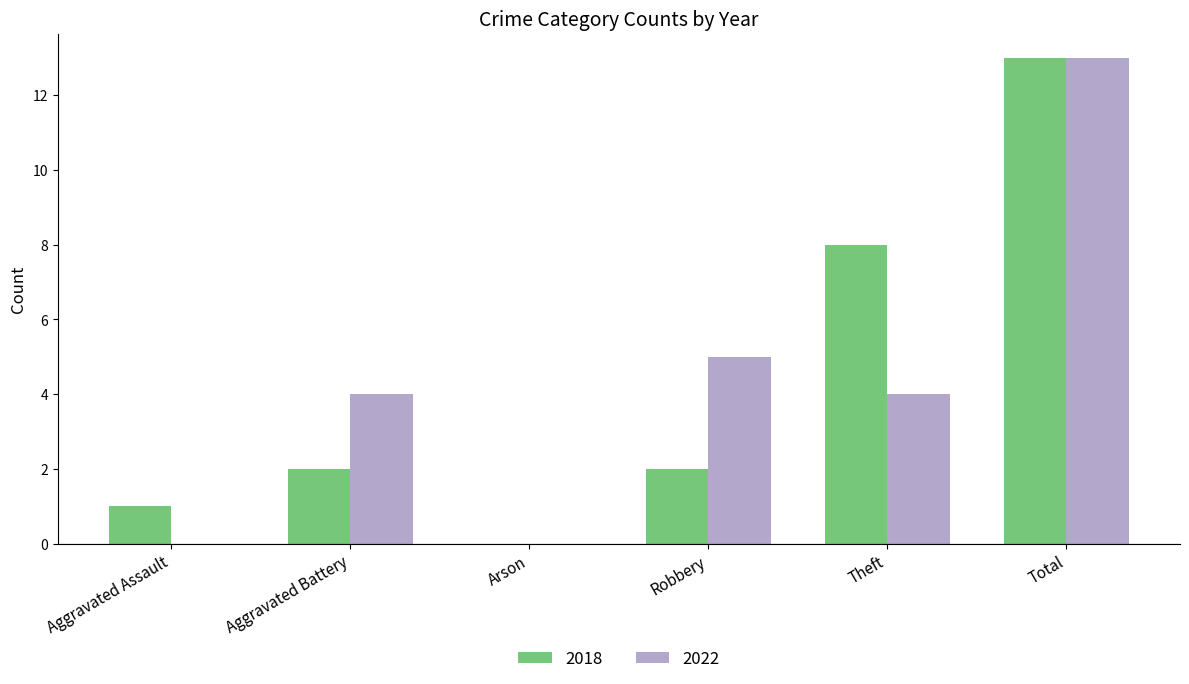

Between Aggravated Assault and Aggravated Battery, which series saw the biggest shift?

2022